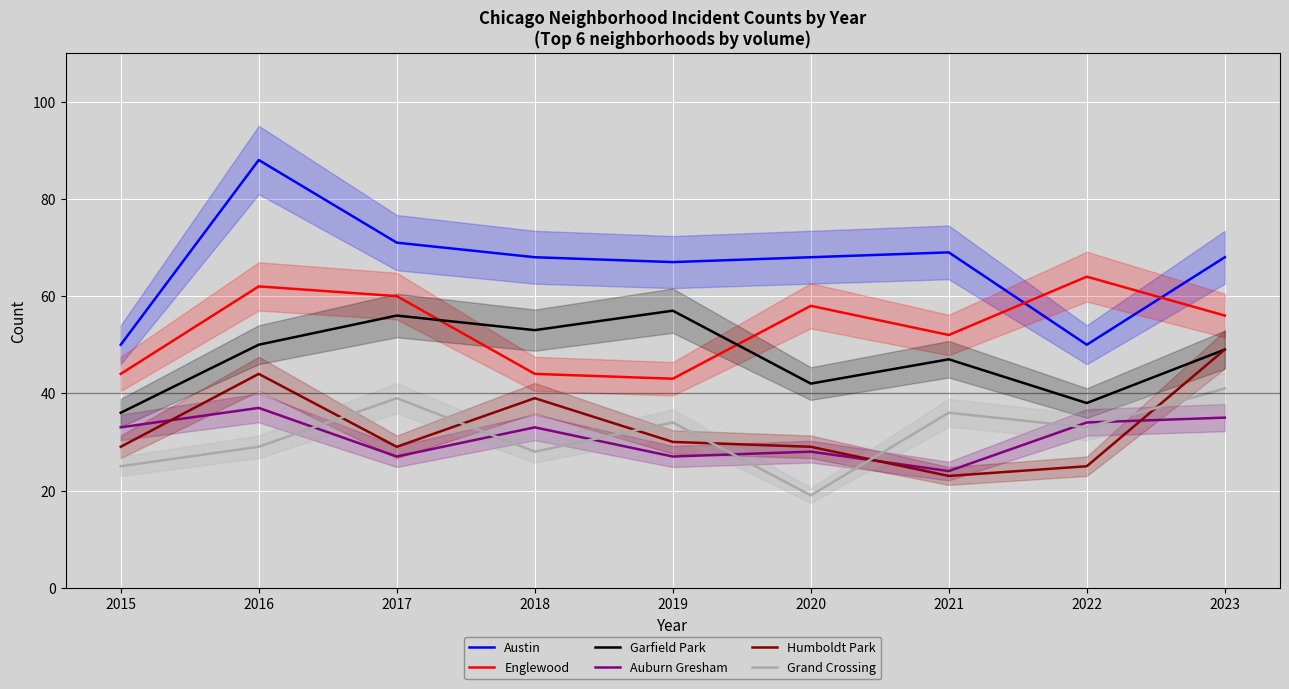

How many values in the Auburn Gresham series are below 33?

4